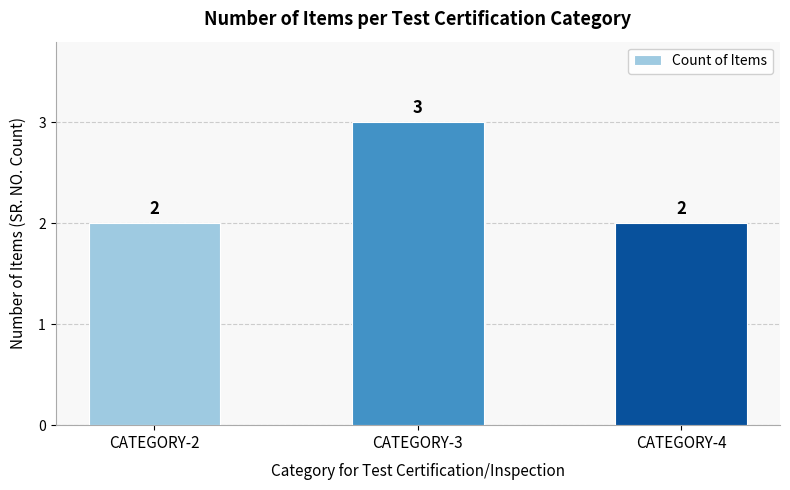

What is the smallest value displayed?

2